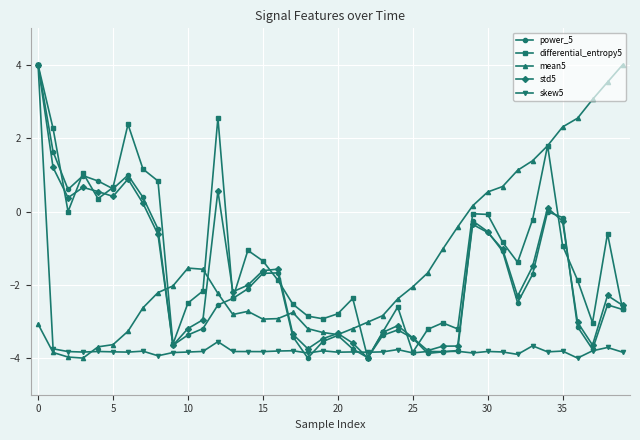

What is the sum of all mean5 values?

-57.2